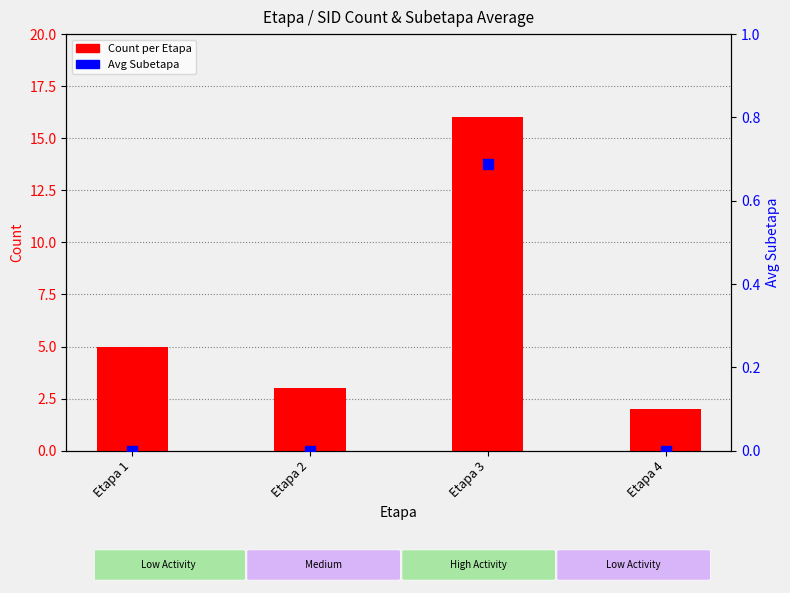

Which series reaches the minimum Y coordinate?

Avg Subetapa